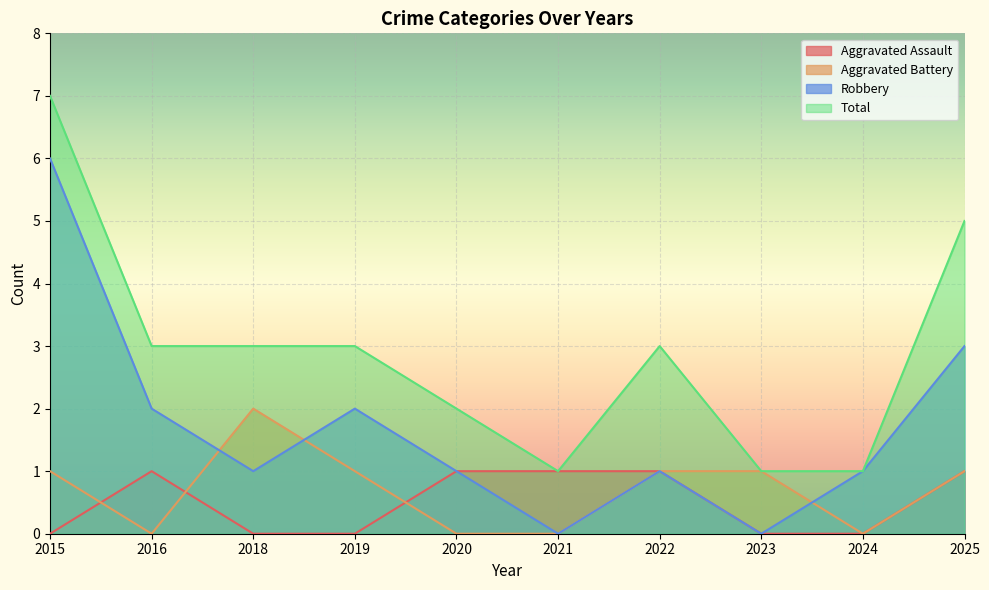

Reading right to left, what are all the values shown in this chart?

Aggravated Assault: 1	0	0	1	1	1	0	0	1	0
Aggravated Battery: 1	0	1	1	0	0	1	2	0	1
Robbery: 3	1	0	1	0	1	2	1	2	6
Total: 5	1	1	3	1	2	3	3	3	7